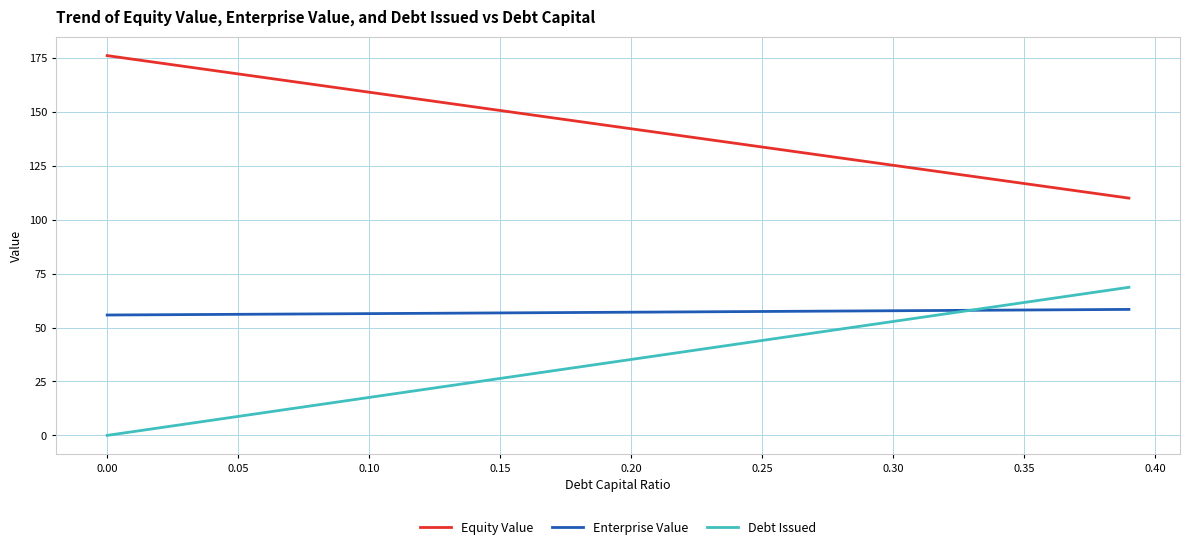

What is the highest value of the Debt Issued series?

68.7